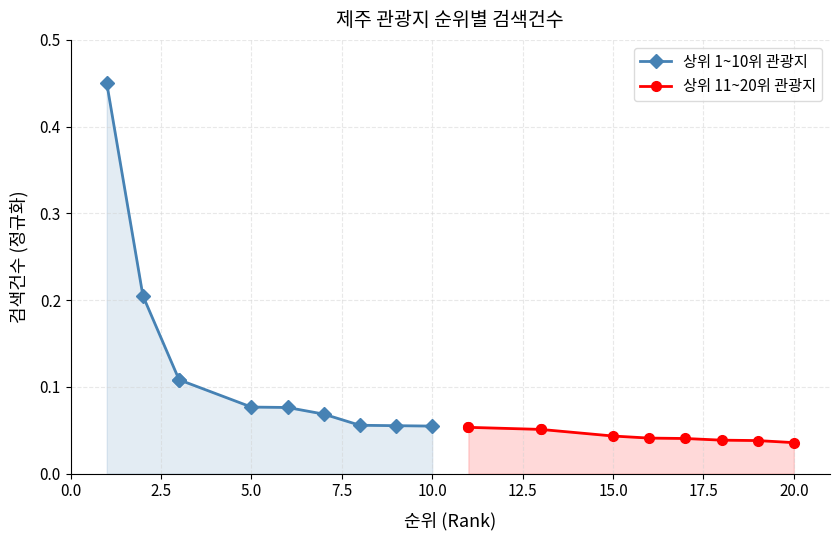

The value of 상위 11~20위 관광지 at 15.0 is 0.1. True or false?

False